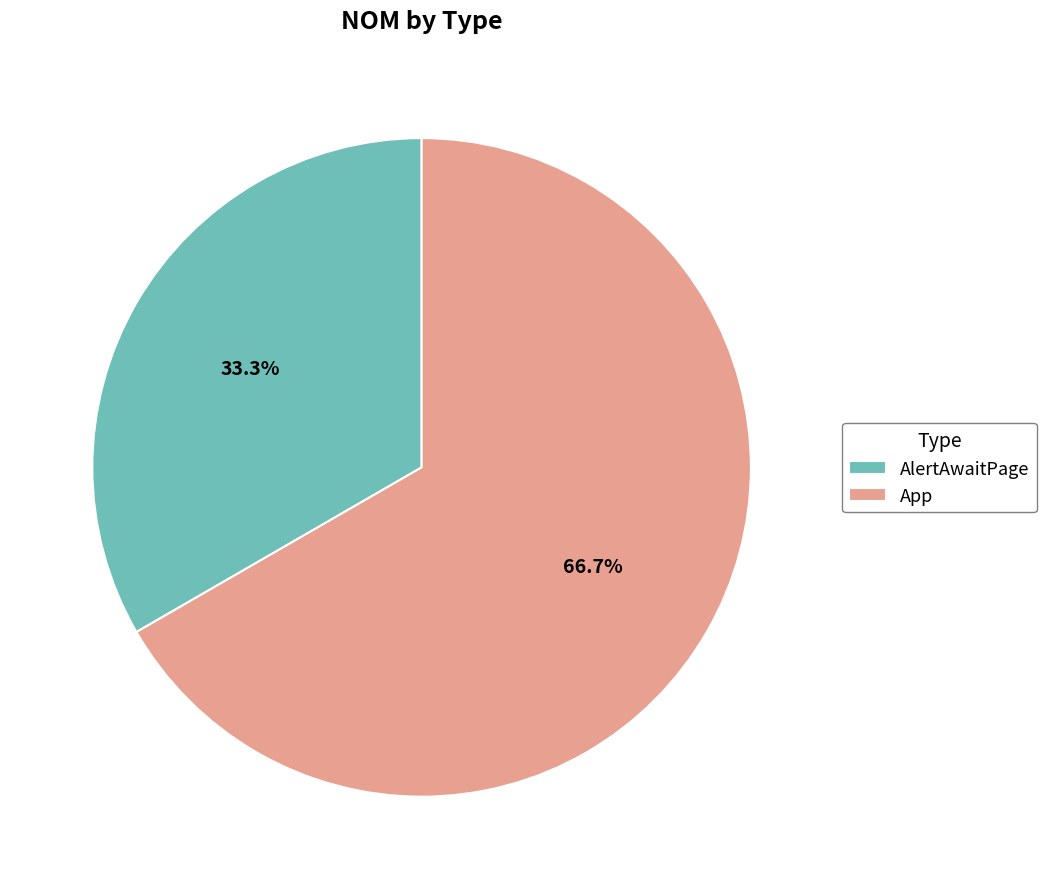

Which has a higher value, AlertAwaitPage or App?

App